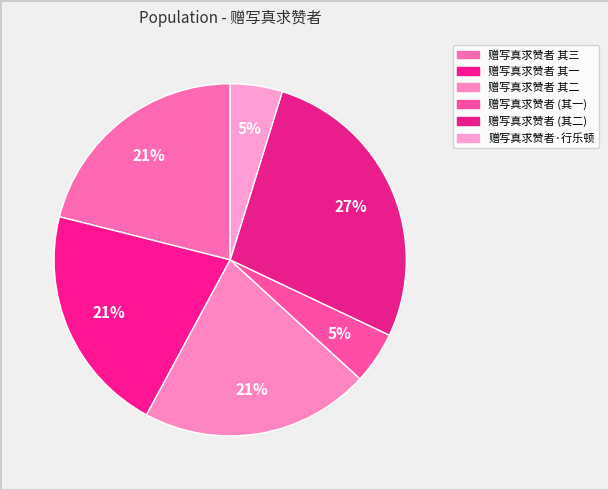

How many slices are in this pie chart?

6